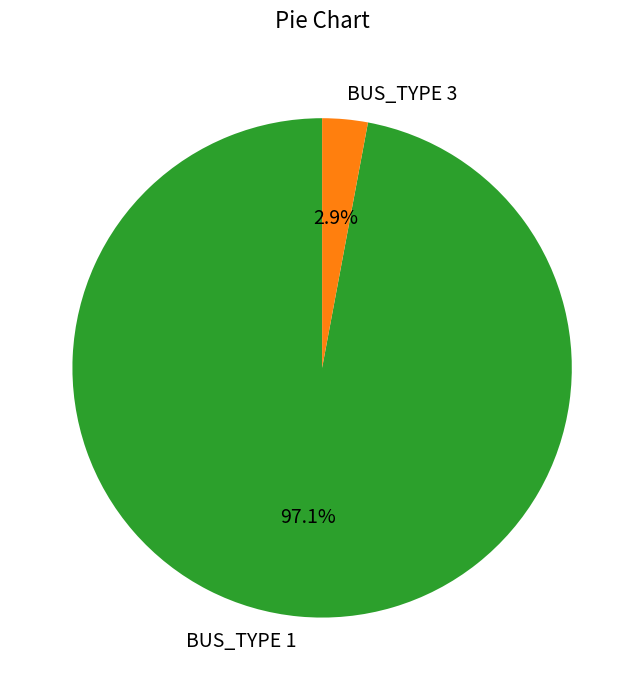

To the nearest percent, what percentage of the pie is BUS_TYPE 1?

97%